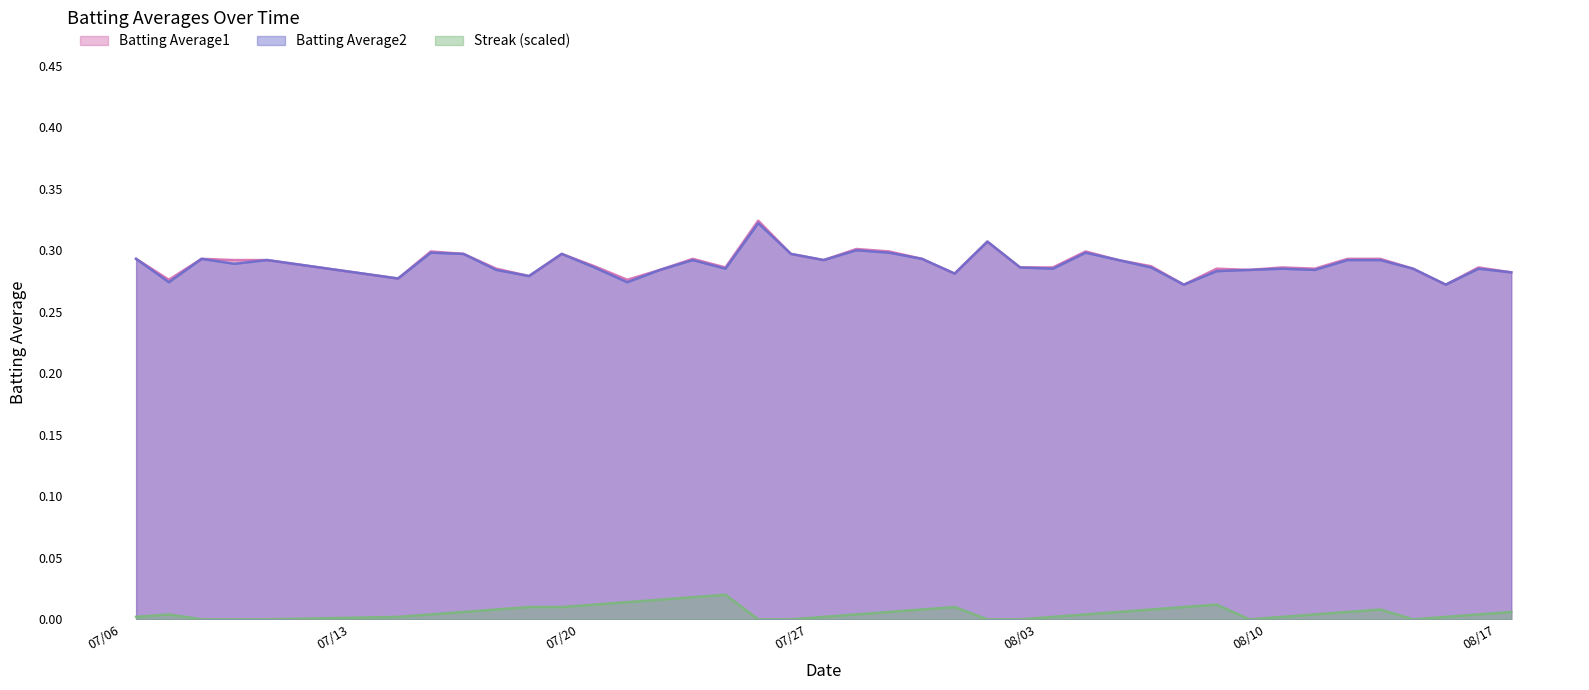

How many lines are shown in the chart?

3